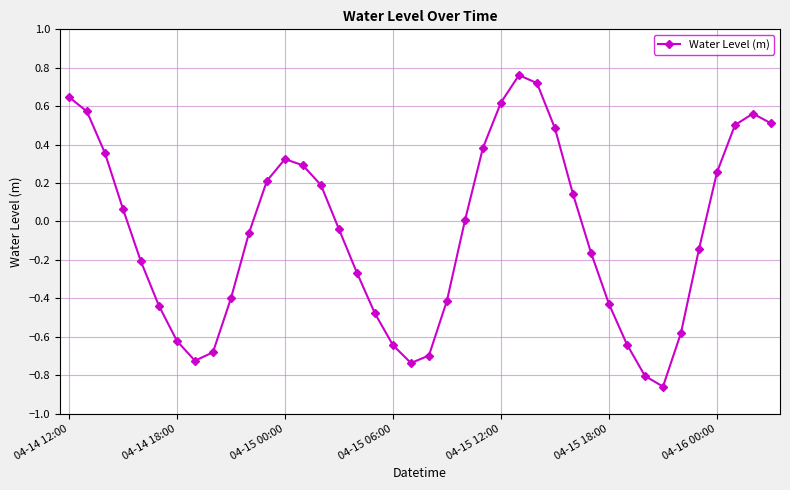

How many data points does each series have?

40